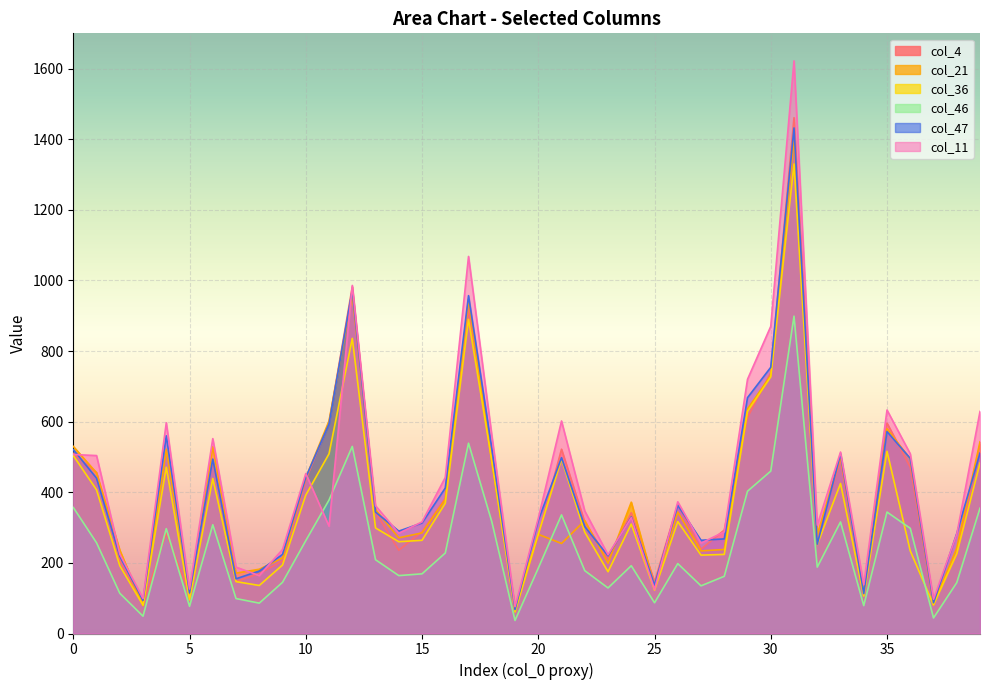

List the series in order of their peak value, highest first.

col_11, col_4, col_47, col_21, col_36, col_46